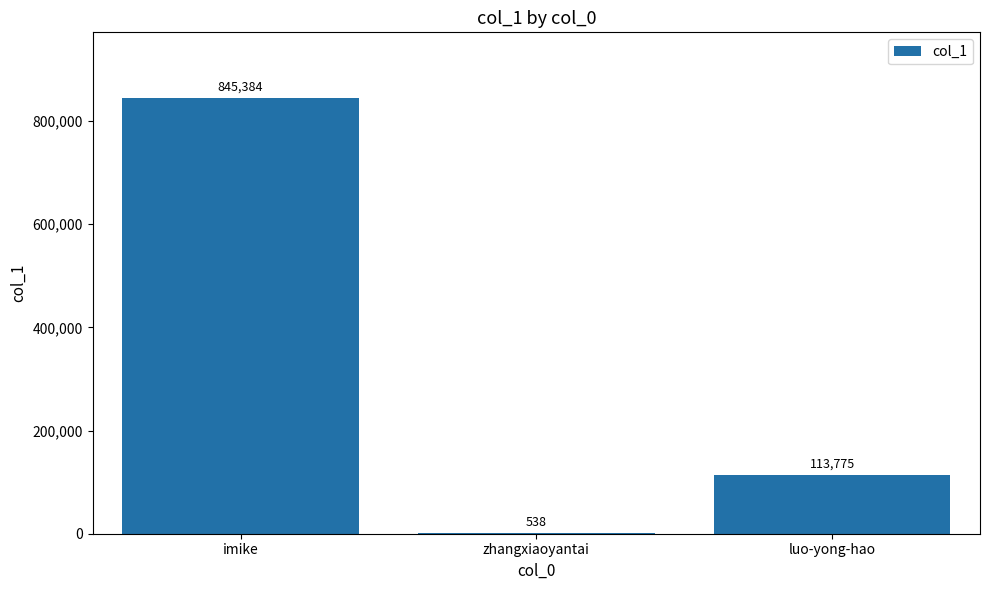

Which has a higher value, luo-yong-hao or zhangxiaoyantai?

luo-yong-hao